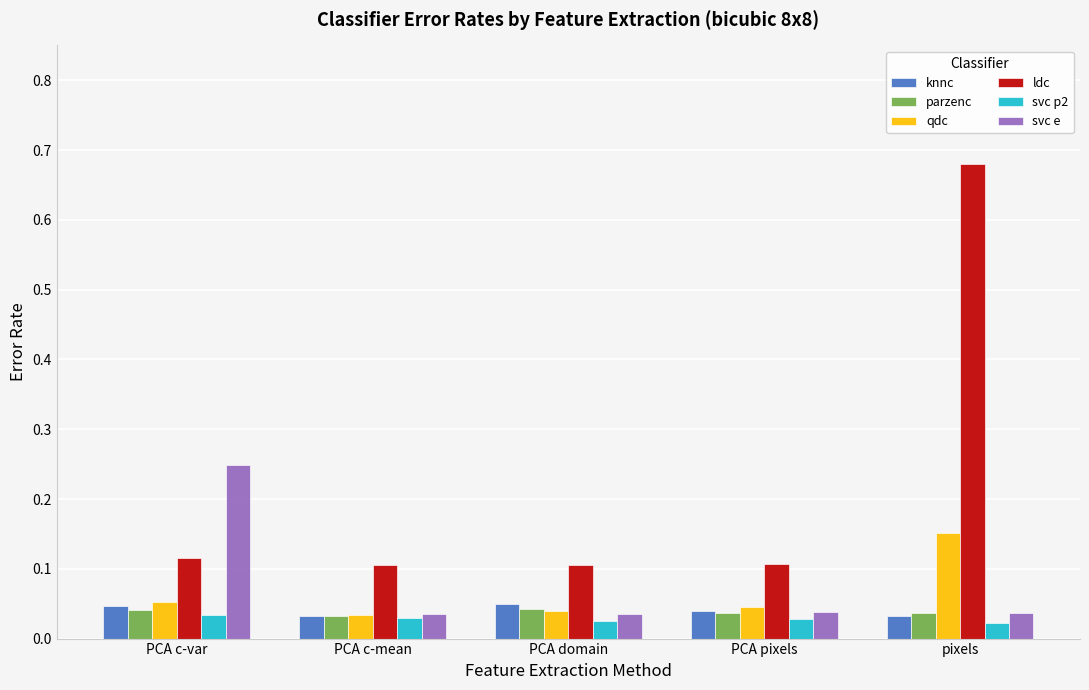

What is the label of the 3rd bar from the right?

PCA domain